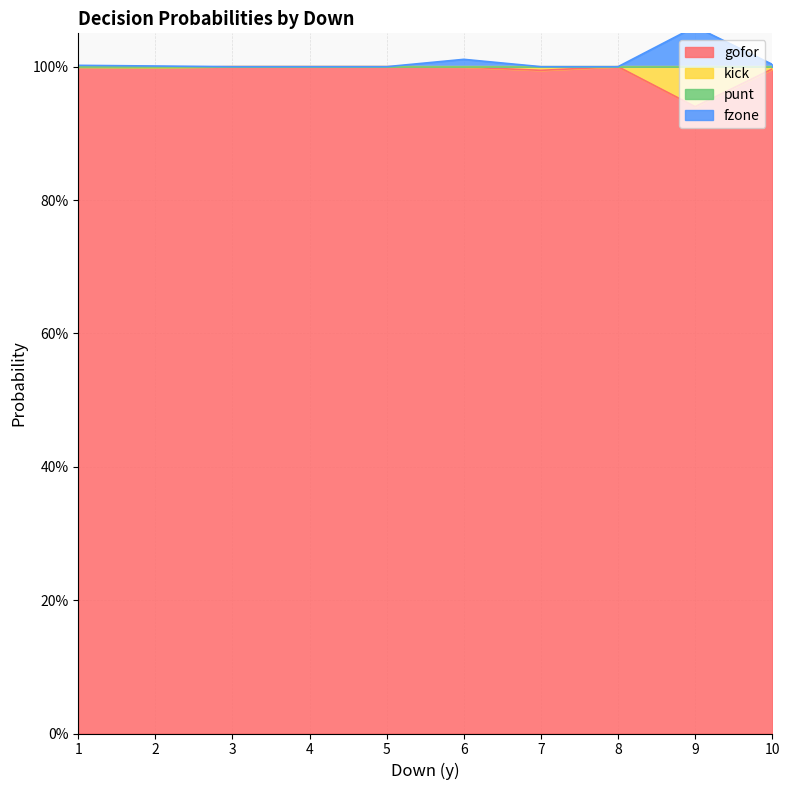

What is the lowest value of the punt series?

1.0